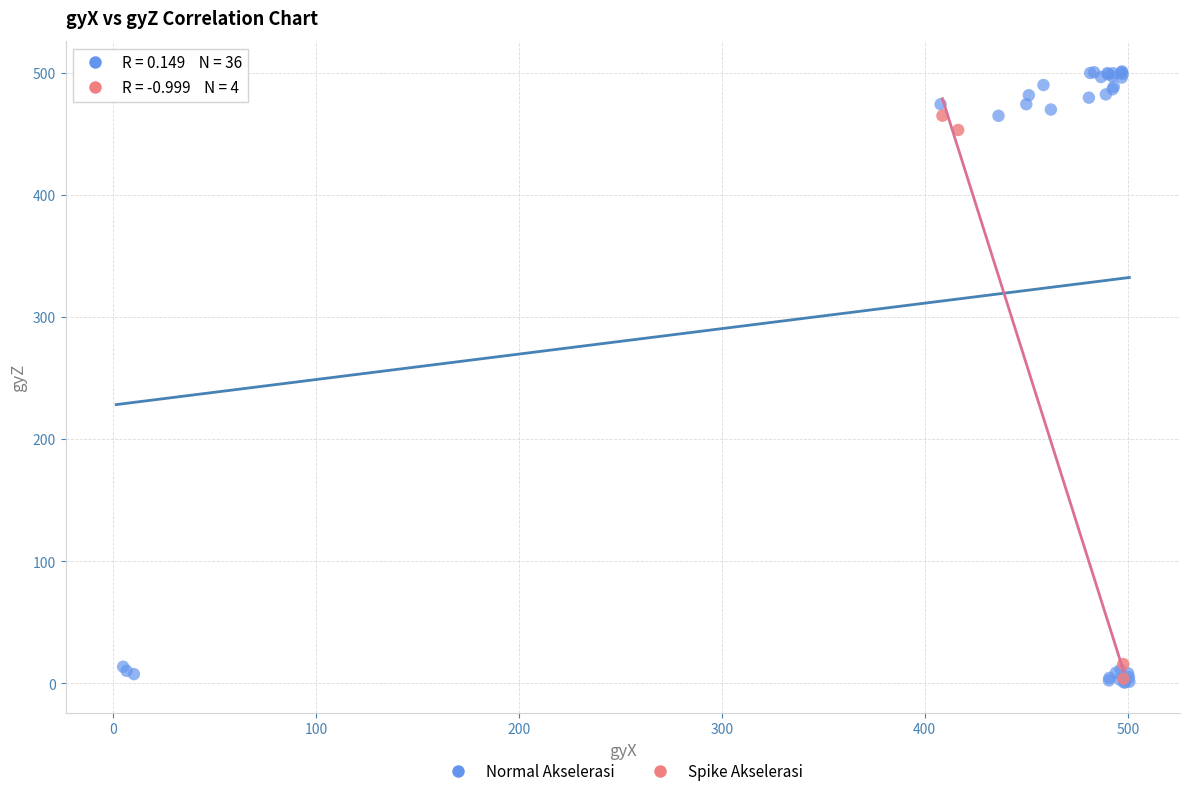

Which series contains the highest Y value?

Normal Akselerasi